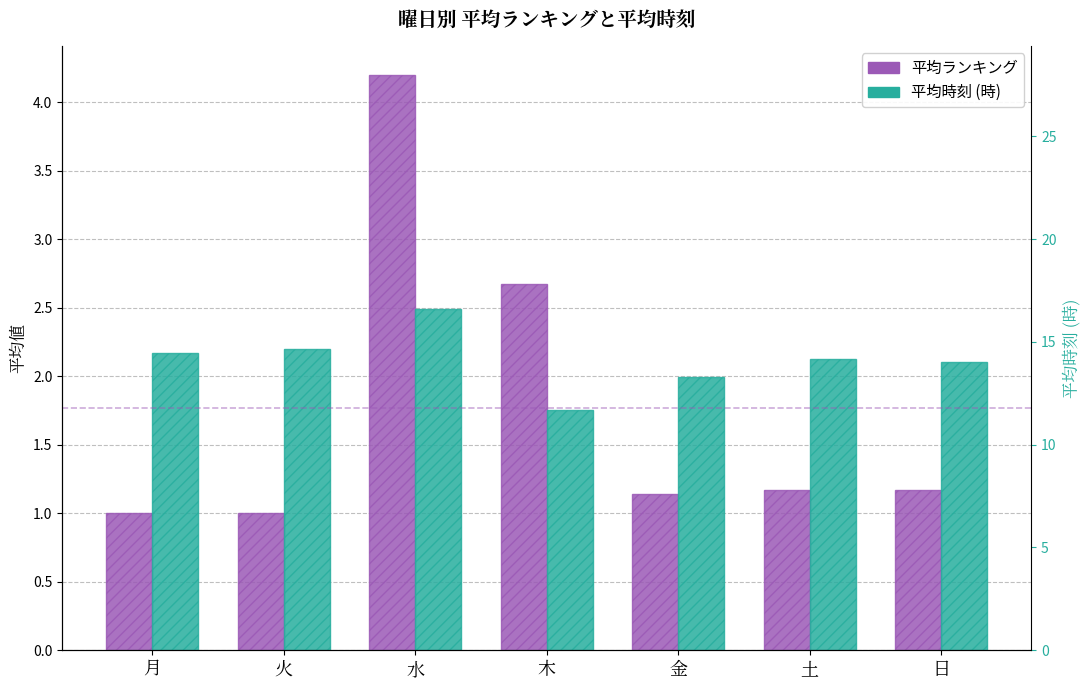

Reading left to right, list all the values displayed in this chart.

平均ランキング: 1.0	1.0	4.2	2.7	1.1	1.2	1.2
平均時刻 (×0.15): 2.2	2.2	2.5	1.8	2.0	2.1	2.1